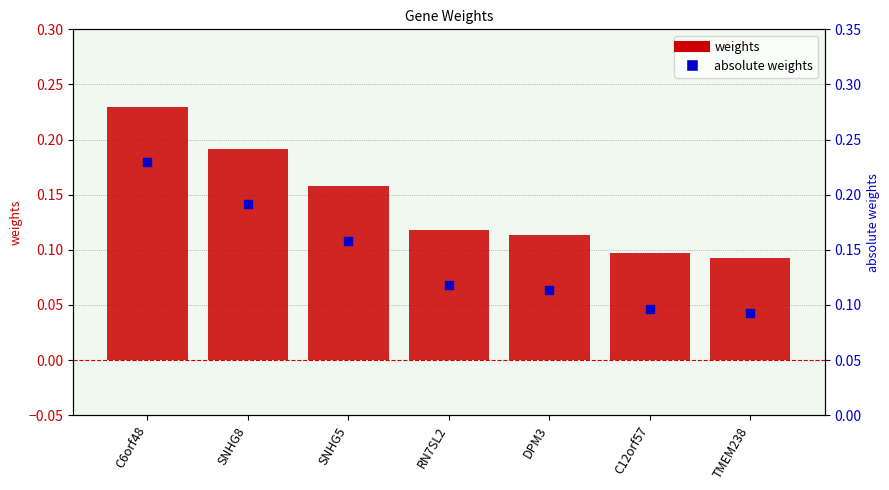

What is the total value across all series at C6orf48?

0.5